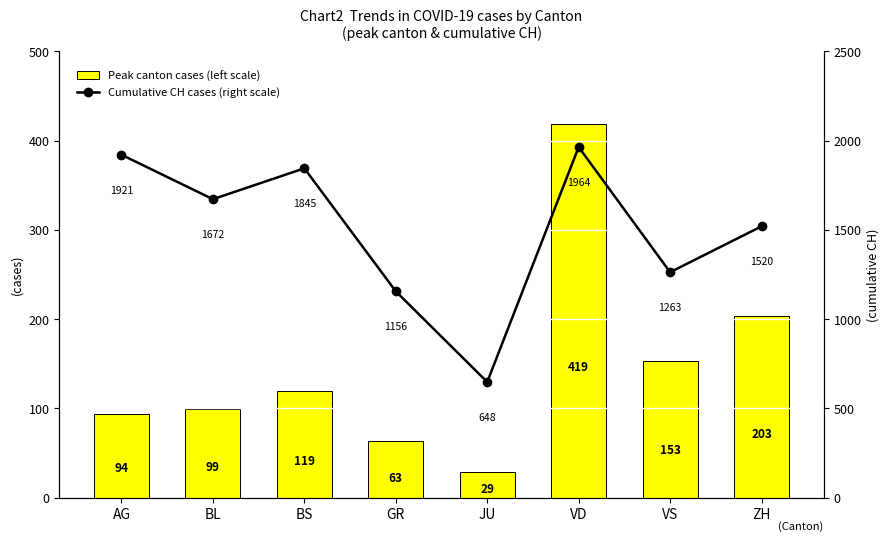

What is the difference between the highest and lowest values at VS?

1110